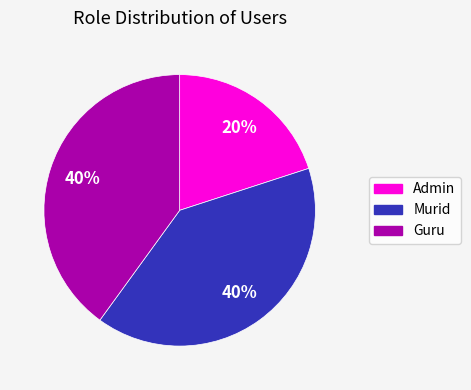

Is the sum of Guru and Murid greater than half?

Yes